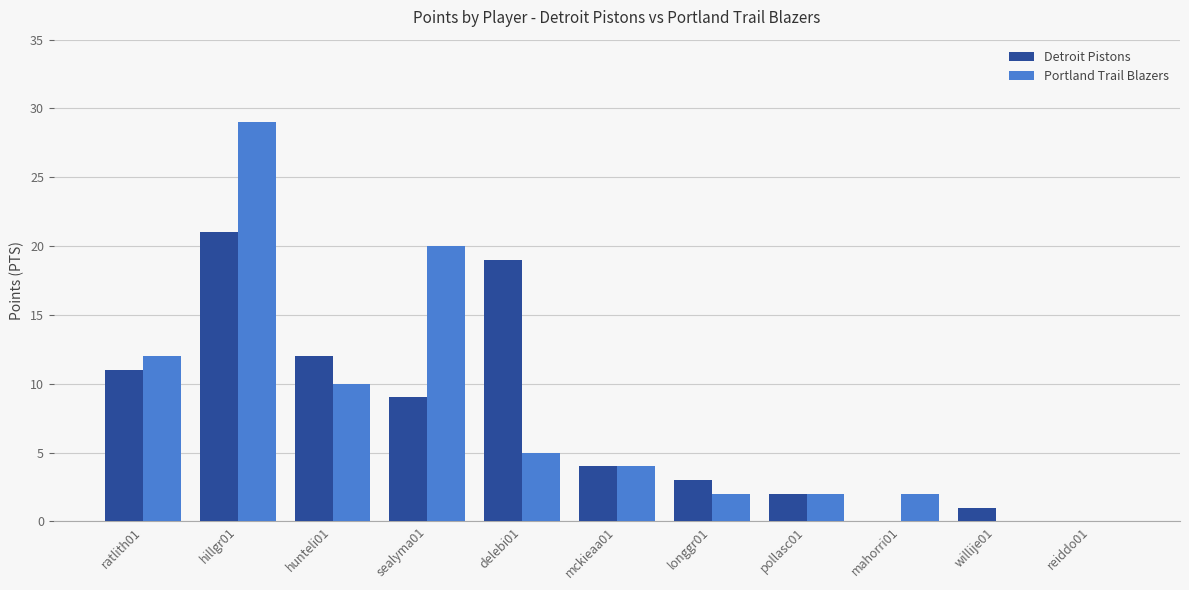

Reading left to right, list all the values displayed in this chart.

Detroit Pistons: ratlith01=11	hillgr01=21	hunteli01=12	sealyma01=9	delebi01=19	mckieaa01=4	longgr01=3	pollasc01=2	mahorri01=0	willije01=1	reiddo01=0
Portland Trail Blazers: ratlith01=12	hillgr01=29	hunteli01=10	sealyma01=20	delebi01=5	mckieaa01=4	longgr01=2	pollasc01=2	mahorri01=2	willije01=0	reiddo01=0